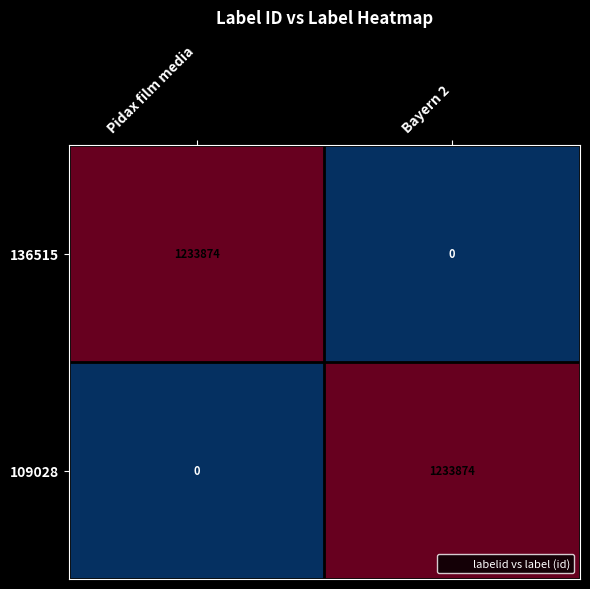

What is the difference between the highest and lowest values at Pidax film media?

1233874